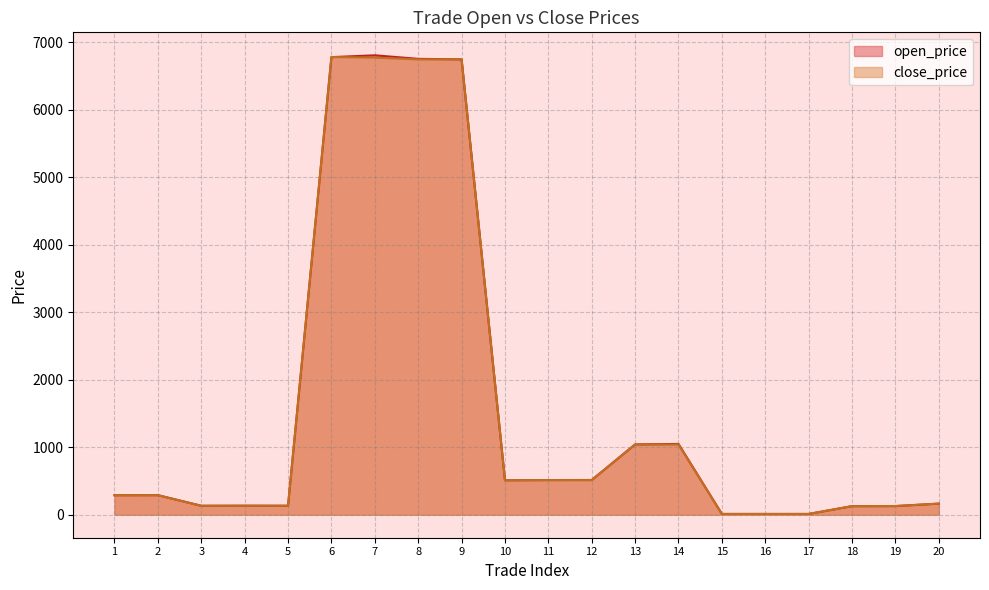

How many lines are shown in the chart?

2